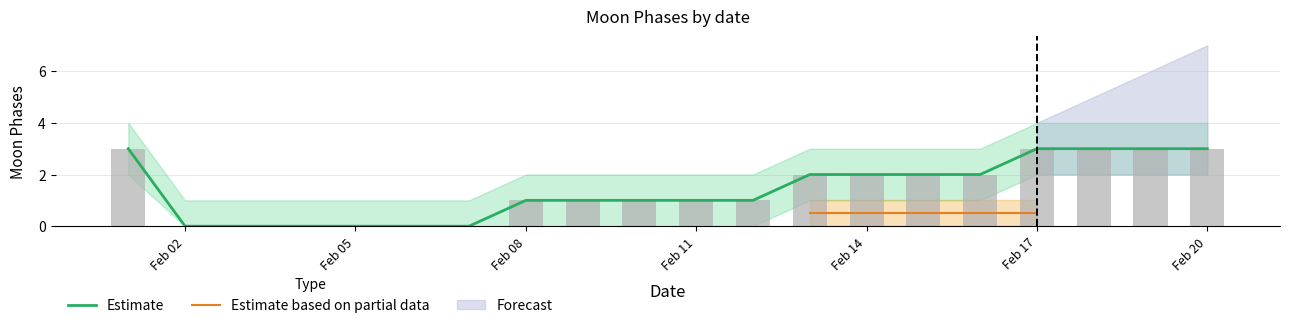

The chart shows a value of 3 at Feb 20. True or false?

True